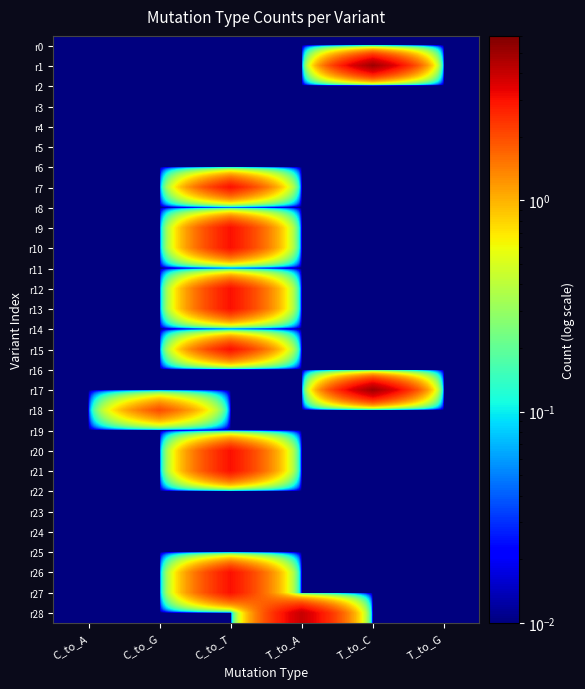

Between C_to_G and T_to_C, which is larger?

C_to_G